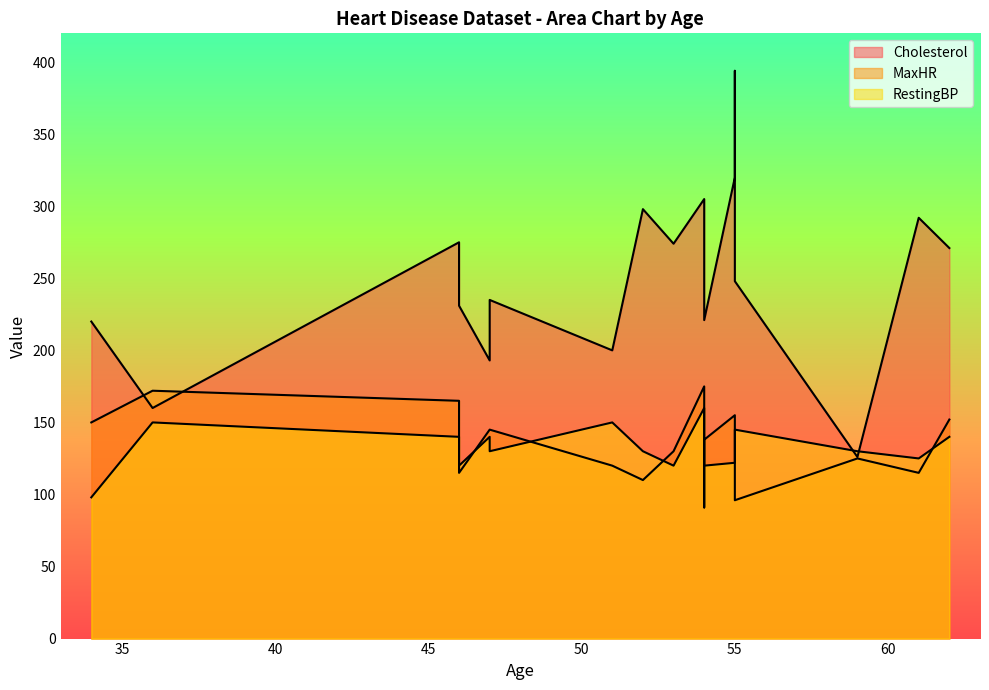

What is the sum of all Cholesterol values?

4505